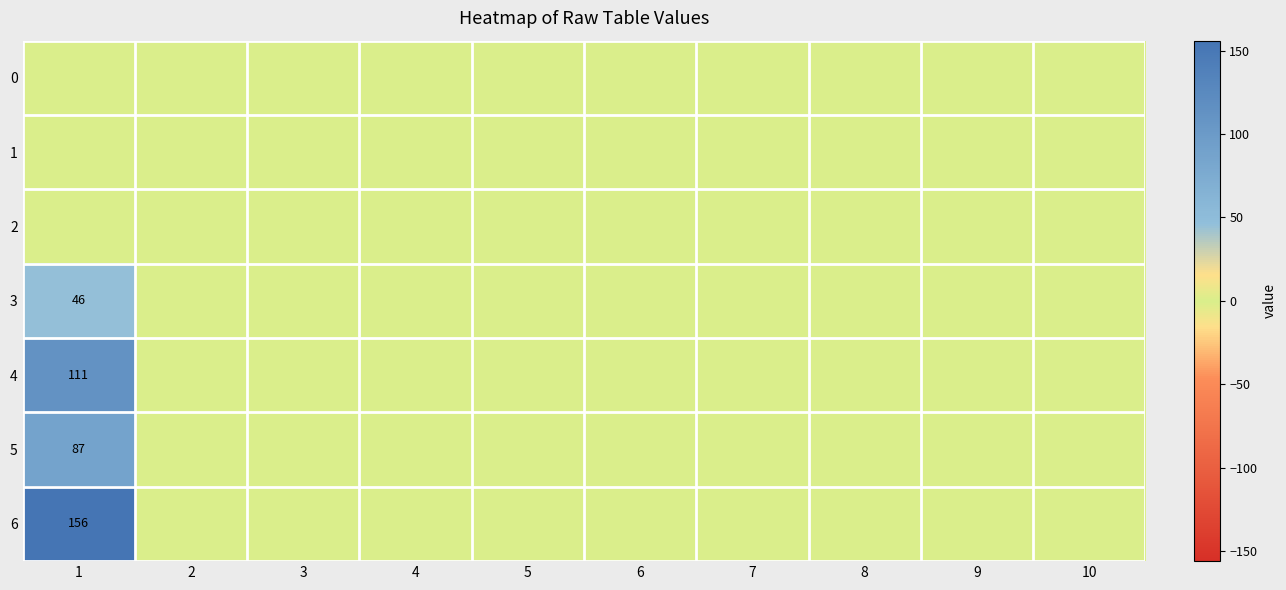

What is the sum of all 5 values?

87